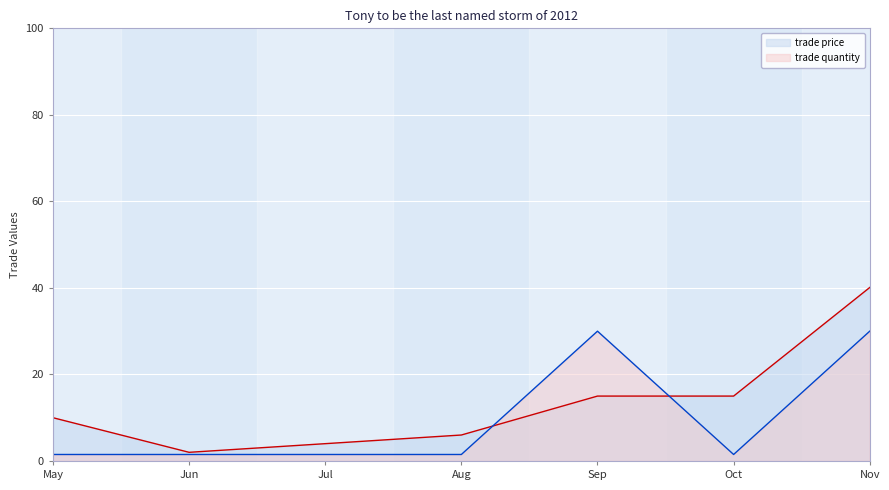

Is it true that trade price equals 15.0 at Oct?

True